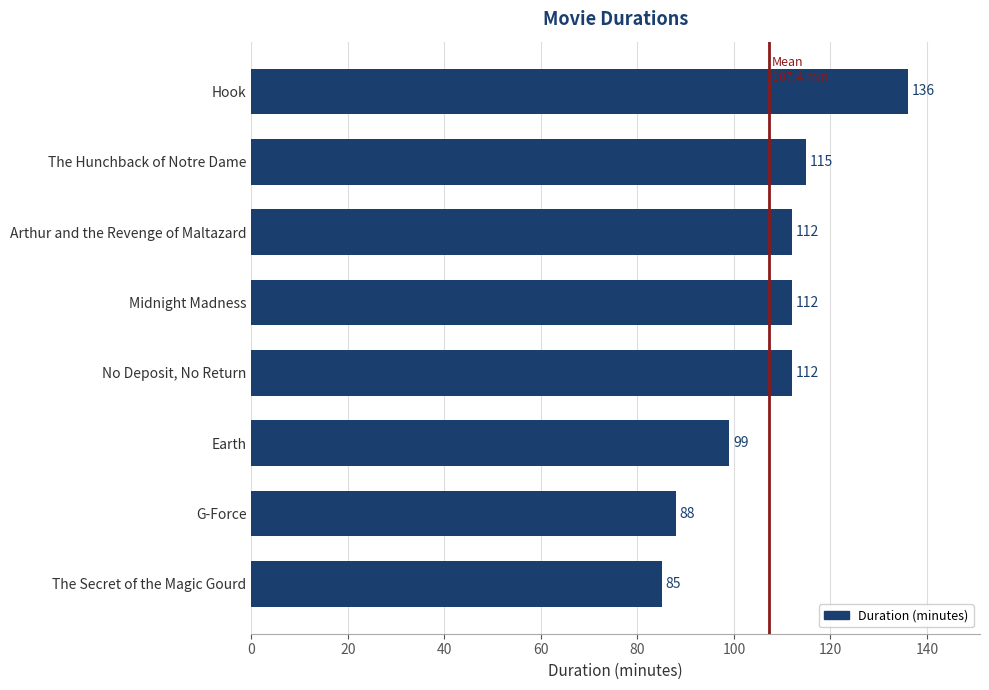

Which has a higher value, Earth or Arthur and the Revenge of Maltazard?

Arthur and the Revenge of Maltazard